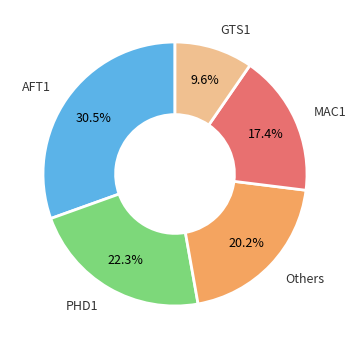

Rank the categories by value from highest to lowest.

AFT1, PHD1, Others, MAC1, GTS1